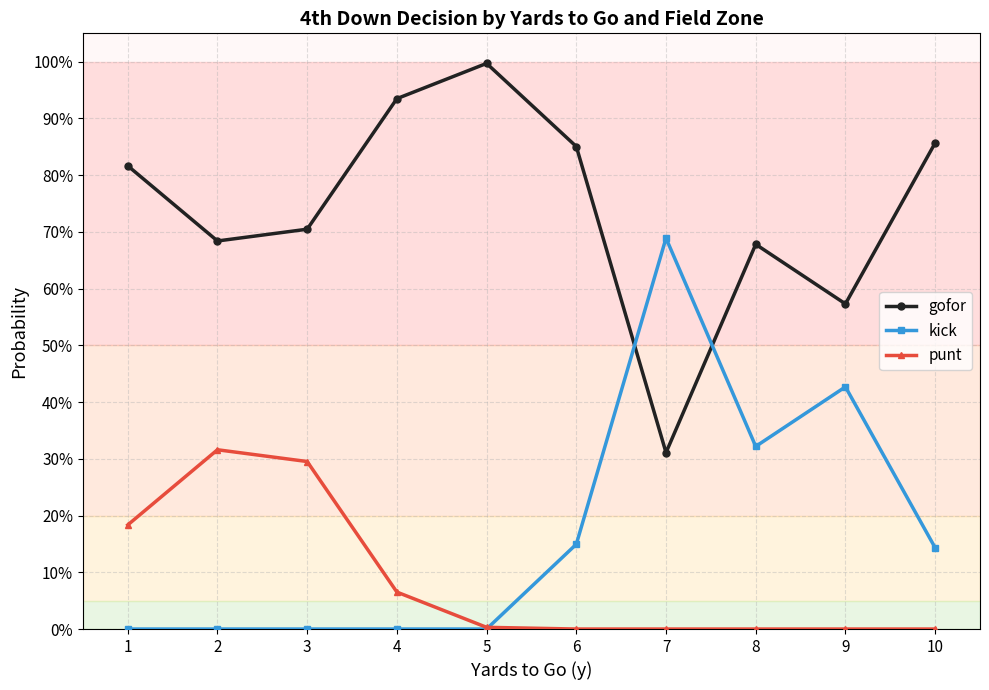

Where do gofor and kick first cross each other?

6 and 7